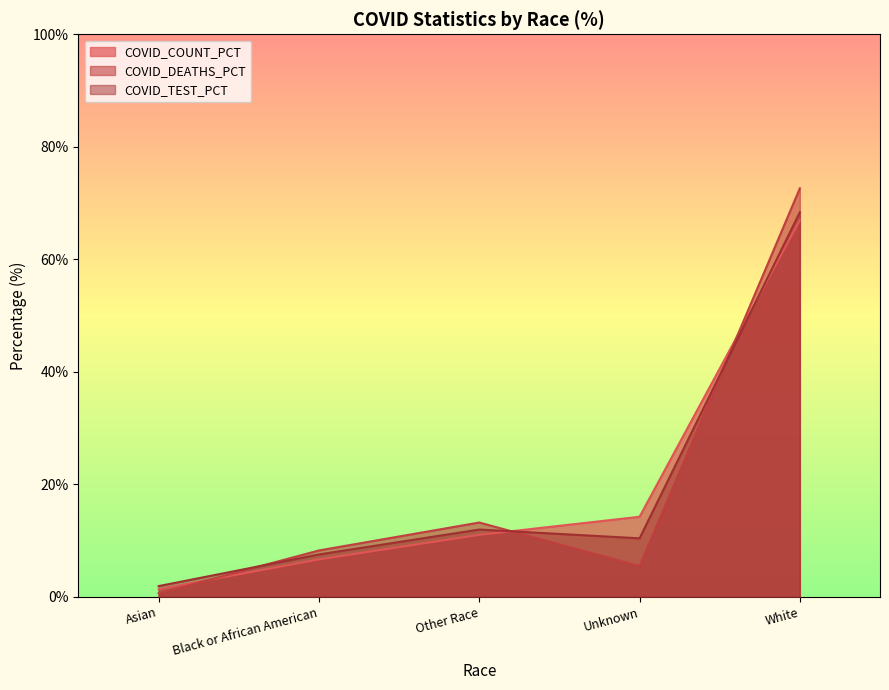

What is the difference between the maximum and minimum values in the COVID_COUNT_PCT series?

65.6